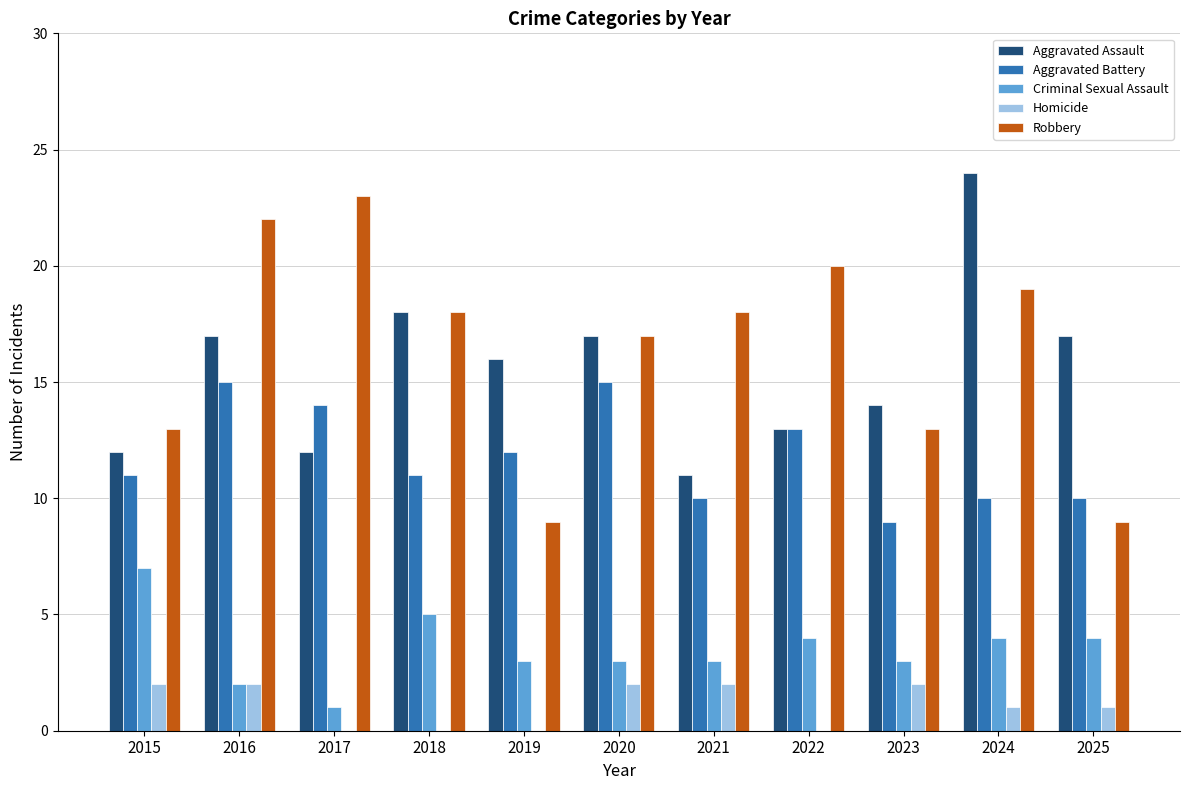

Reading left to right, list all the values displayed in this chart.

Aggravated Assault: 12	17	12	18	16	17	11	13	14	24	17
Aggravated Battery: 11	15	14	11	12	15	10	13	9	10	10
Criminal Sexual Assault: 7	2	1	5	3	3	3	4	3	4	4
Homicide: 2	2	0	0	0	2	2	0	2	1	1
Robbery: 13	22	23	18	9	17	18	20	13	19	9